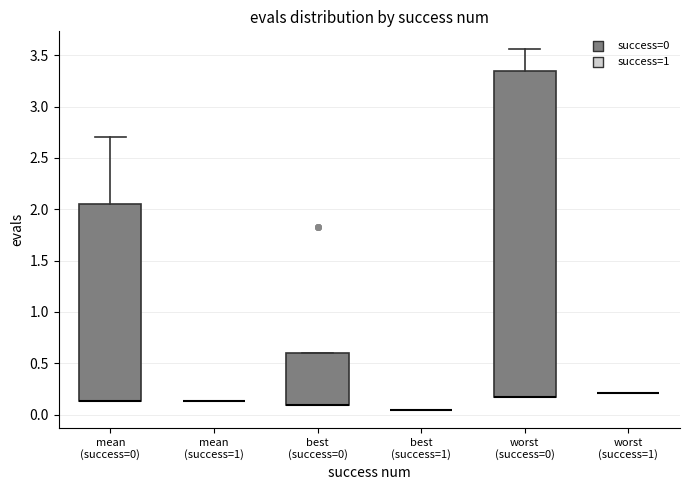

Which box is the tallest, from its lower edge to its upper edge?

worst (success=0)